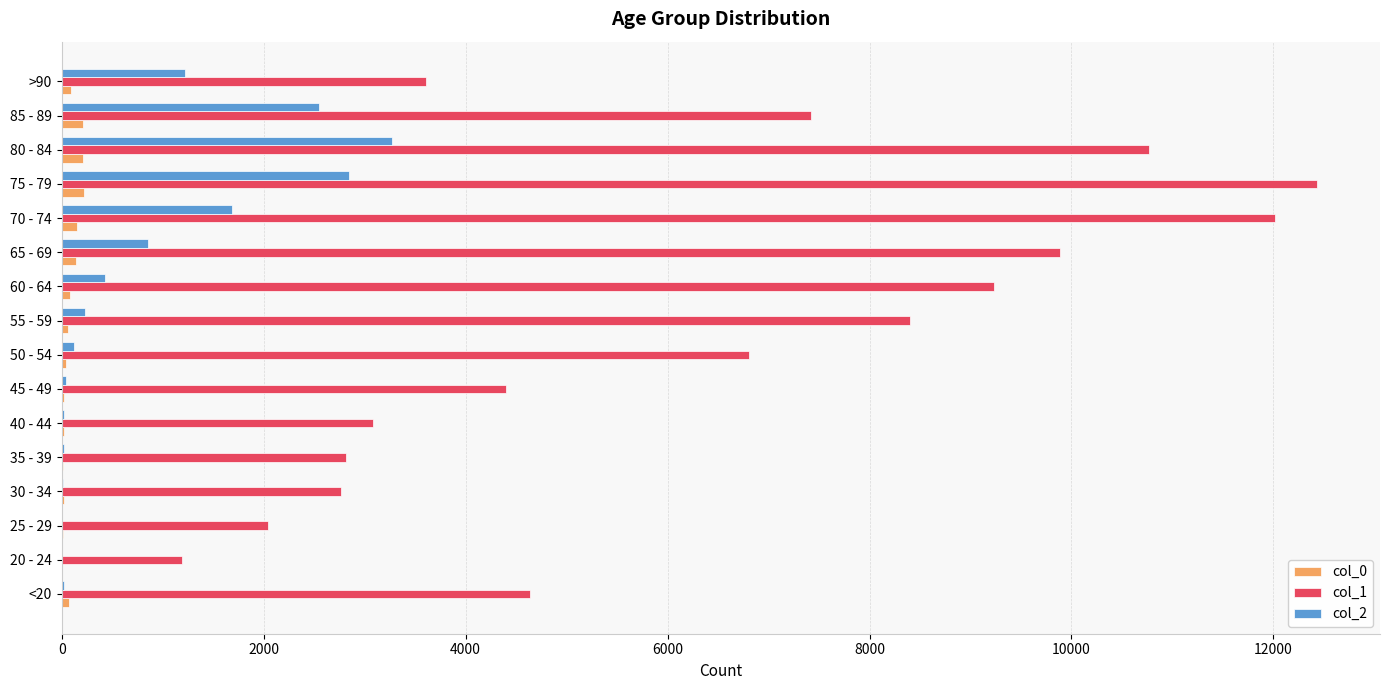

What are all the series names shown in the legend?

col_0, col_1, col_2